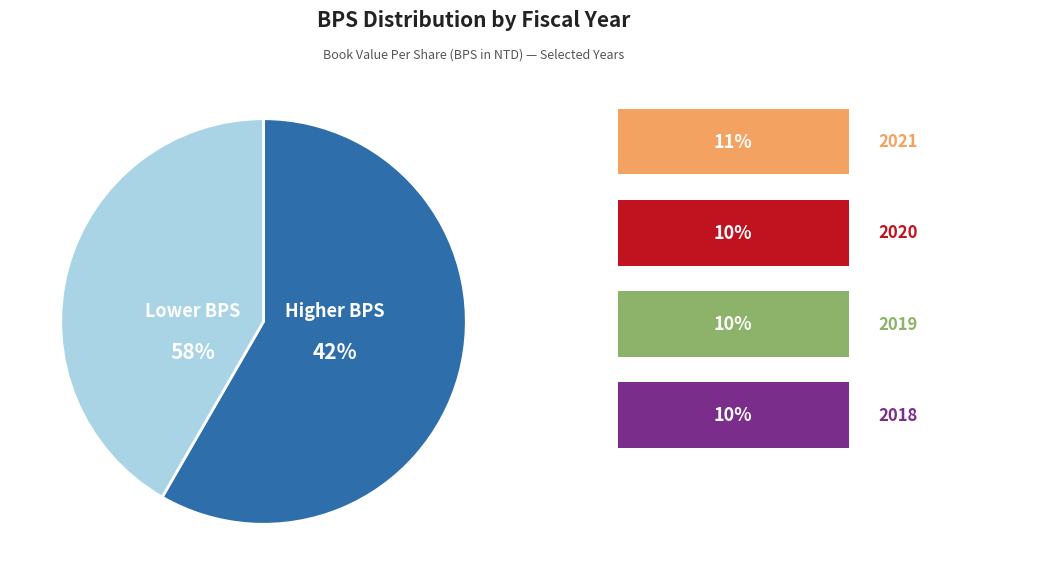

What percentage is NOT represented by 2020?

89.6%